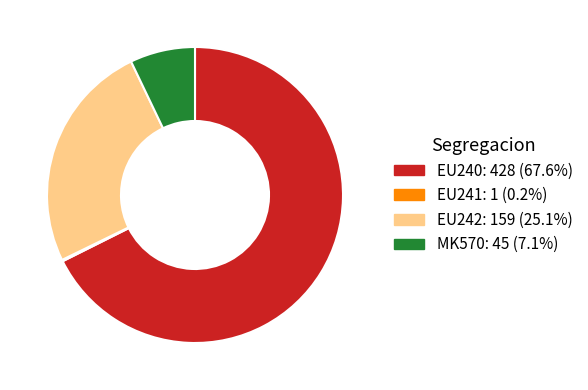

Which category has the biggest portion of the pie?

EU240